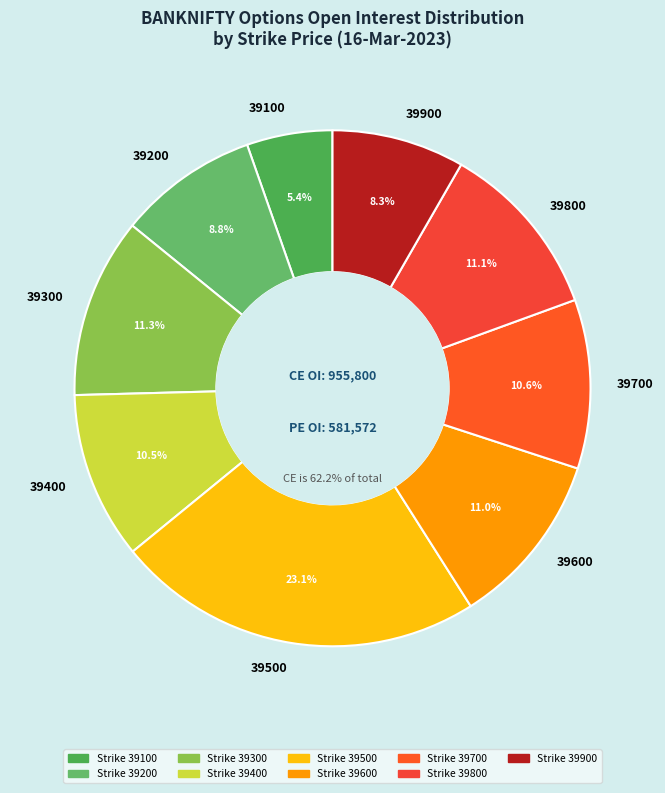

Is there any slice that represents more than half of the pie?

No